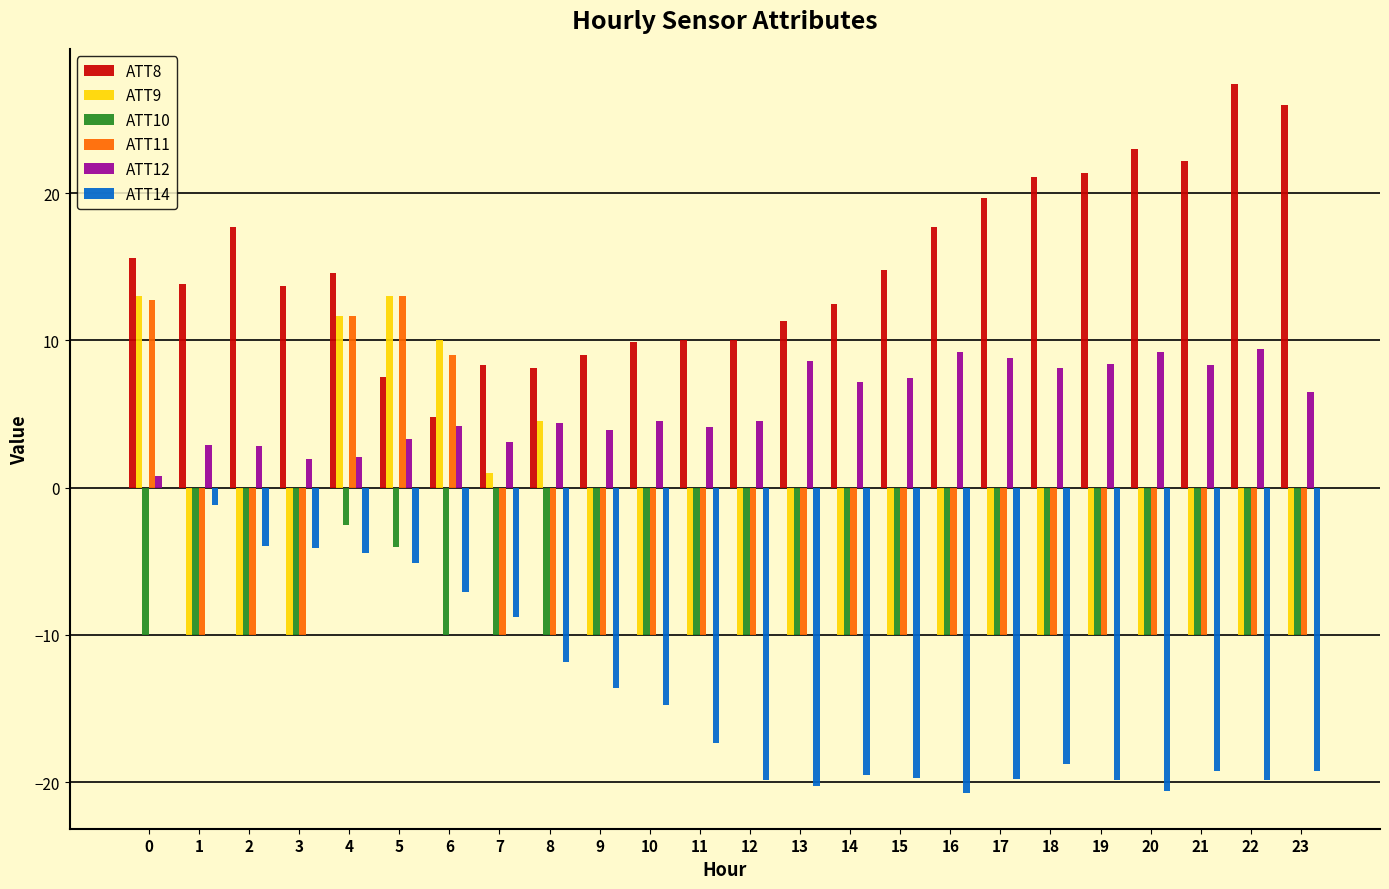

The ATT8 series shows 23.0 at 20. True or false?

True